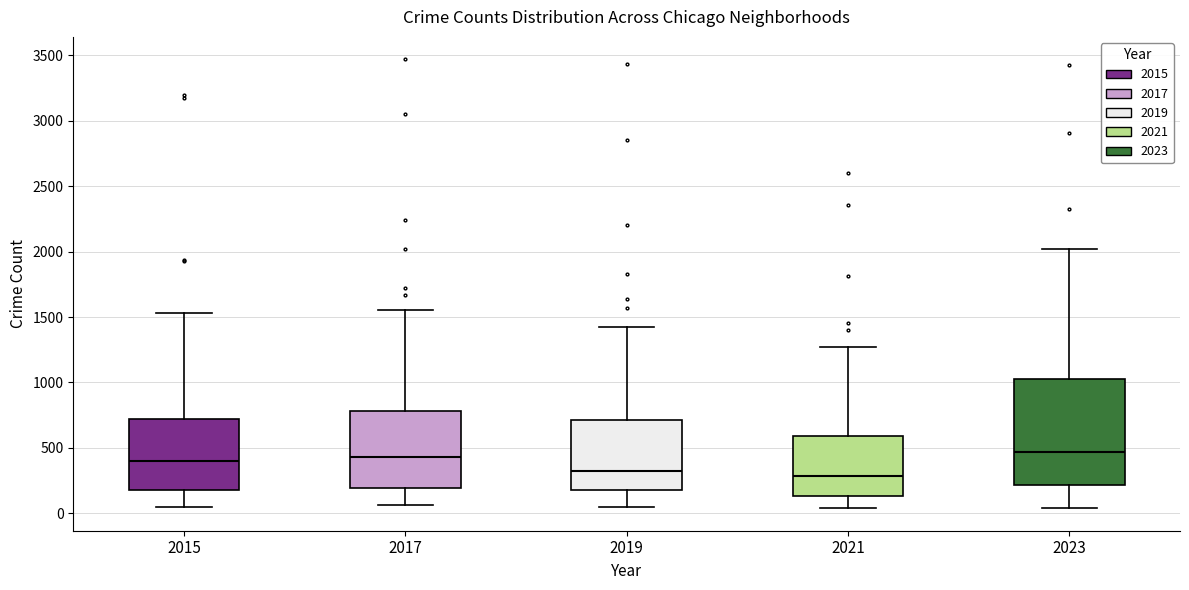

Reading left to right, read every box against the y-axis: the position of its median line, the range the box covers, and the ends of its whiskers. The values are not printed on the chart, so give them approximately, as read against the axis.

2015: median 400, box 200 to 700, whiskers 50 to 1550
2017: median 450, box 200 to 800, whiskers 50 to 1550
2019: median 300, box 200 to 700, whiskers 50 to 1400
2021: median 300, box 150 to 600, whiskers 50 to 1250
2023: median 450, box 200 to 1050, whiskers 50 to 2000